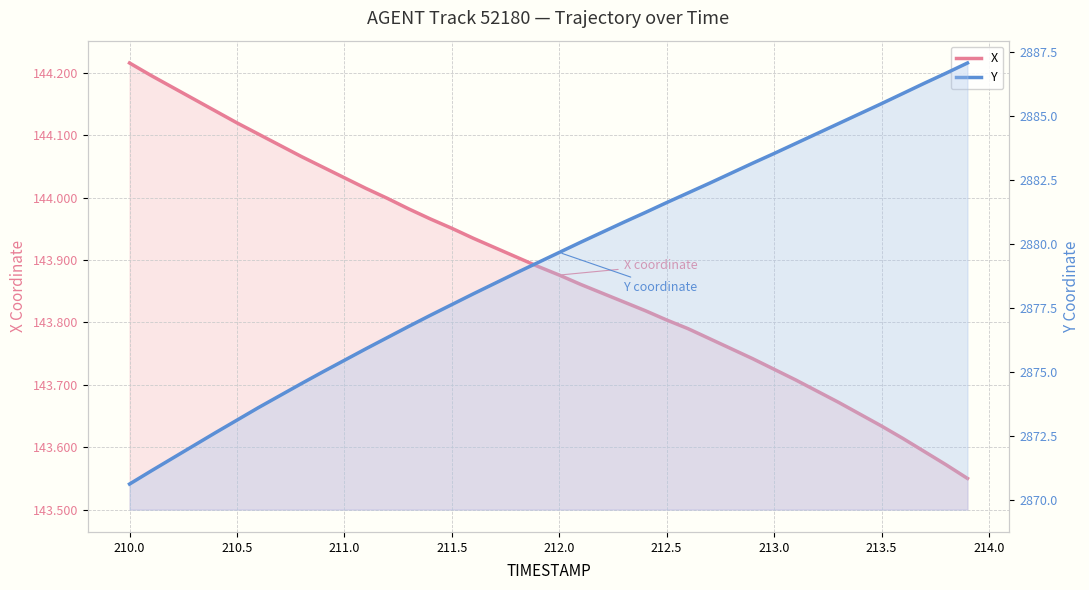

True or false: Y has more than 1 interior local peaks.

False